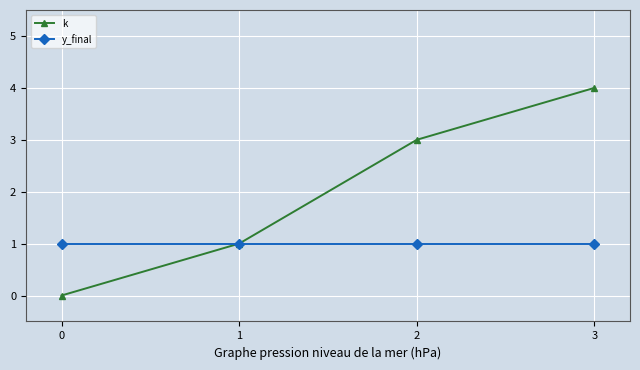

Rank the categories by k value from highest to lowest.

3, 2, 1, 0